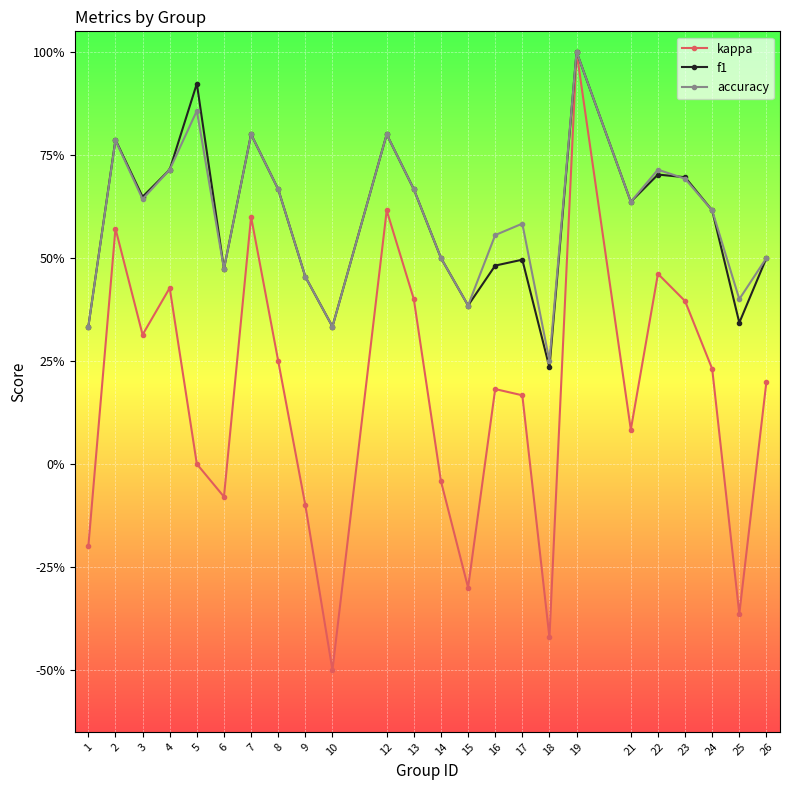

Count the f1 values in the range 0 to 1.

24